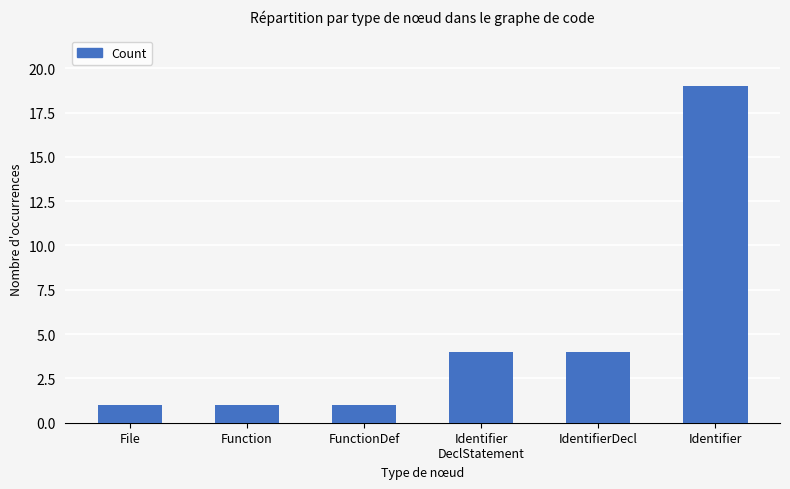

Which label corresponds to the largest value in the chart?

Identifier